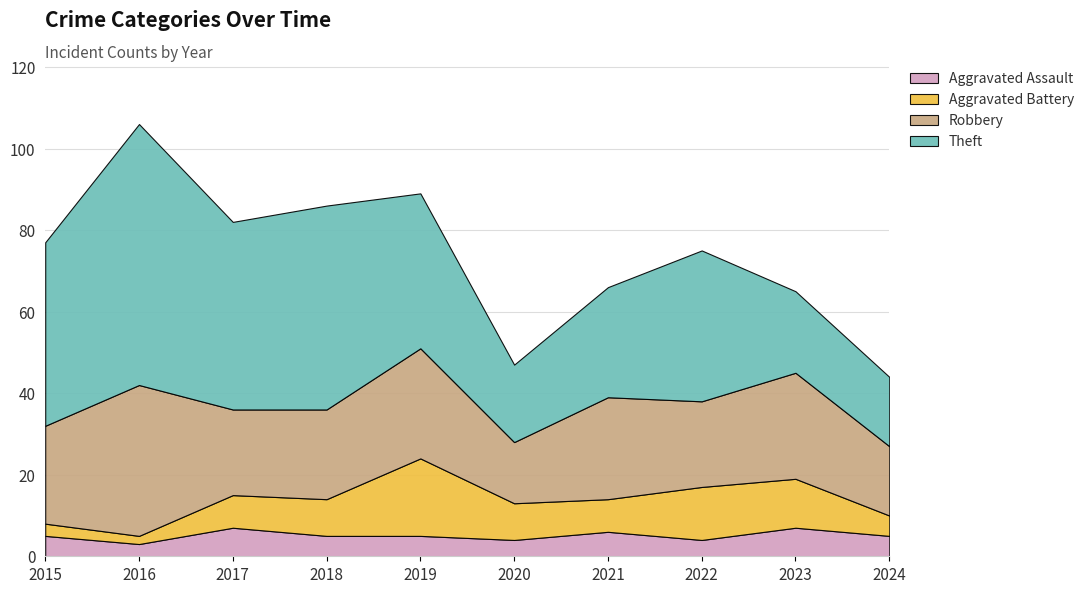

Is it true that Aggravated Battery equals 26 at 2019?

False